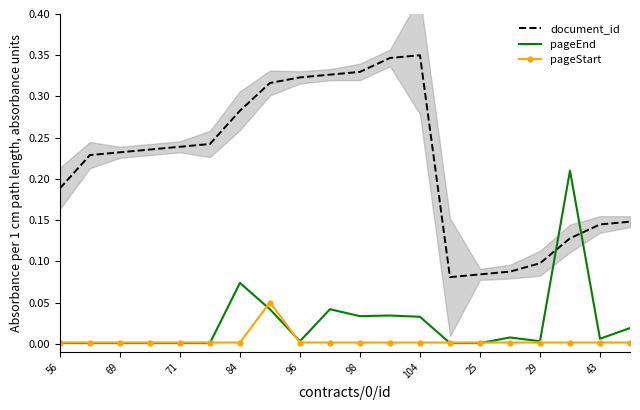

What is the difference between the second highest and minimum values in the pageEnd series?

0.1